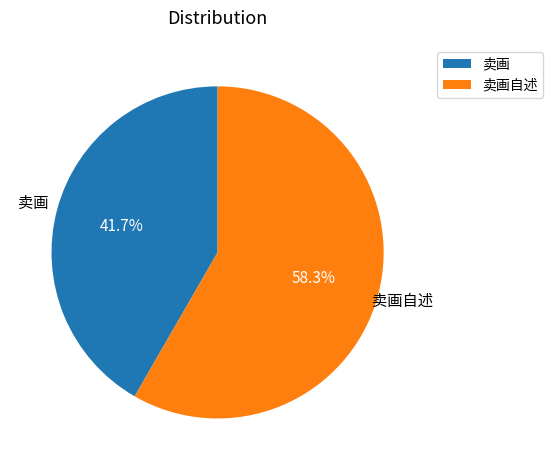

True or false: 卖画 accounts for 42% of the total.

True